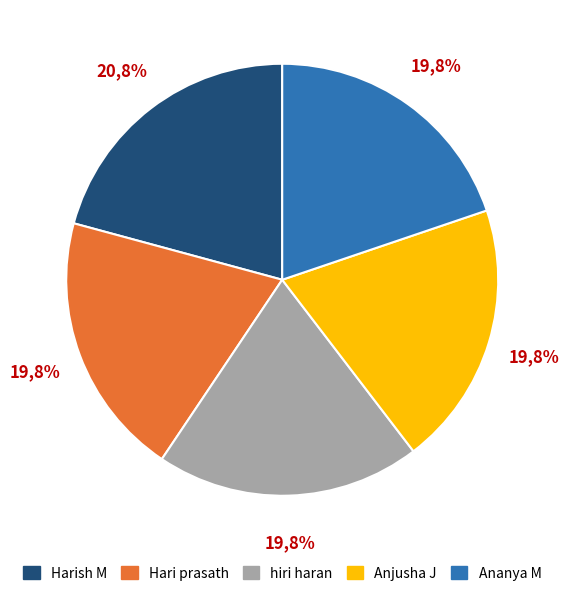

To the nearest percent, what portion does Ananya M represent?

20%